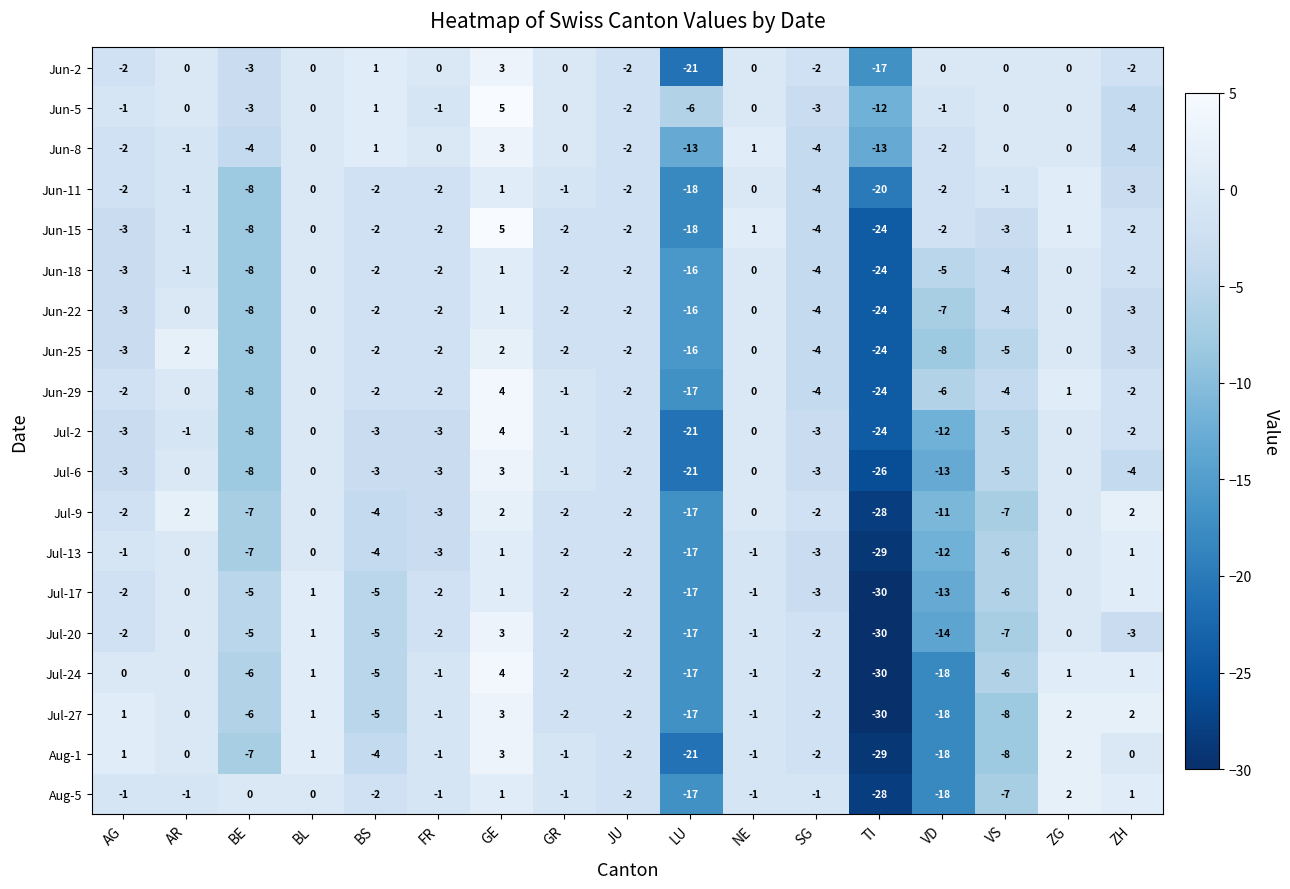

How many values in the Jun-15 series exceed -2?

5